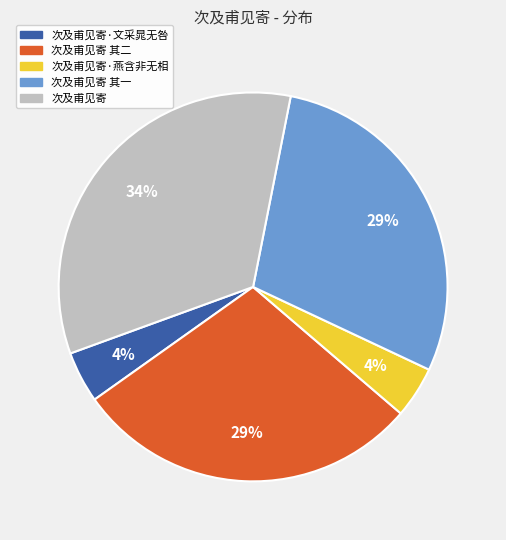

To the nearest percent, what is the average slice percentage?

20%